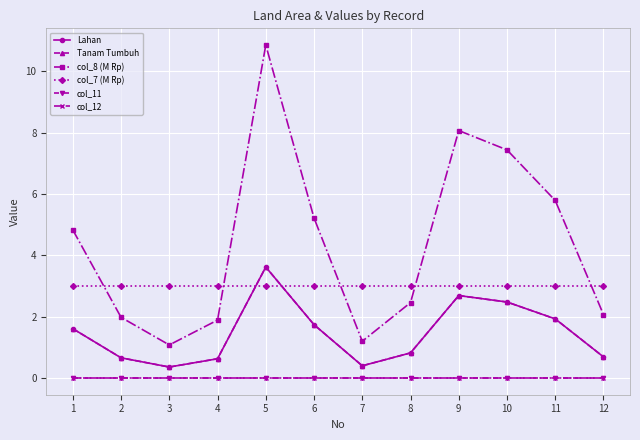

Reading left to right, list all the values displayed in this chart.

Lahan: 1.6	0.7	0.4	0.6	3.6	1.7	0.4	0.8	2.7	2.5	1.9	0.7
Tanam Tumbuh: 1.6	0.7	0.4	0.6	3.6	1.7	0.4	0.8	2.7	2.5	1.9	0.7
col_8 (M Rp): 4.8	2.0	1.1	1.9	10.9	5.2	1.2	2.5	8.1	7.4	5.8	2.1
col_7 (M Rp): 3.0	3.0	3.0	3.0	3.0	3.0	3.0	3.0	3.0	3.0	3.0	3.0
col_11: 0.0	0.0	0.0	0.0	0.0	0.0	0.0	0.0	0.0	0.0	0.0	0.0
col_12: 0.0	0.0	0.0	0.0	0.0	0.0	0.0	0.0	0.0	0.0	0.0	0.0